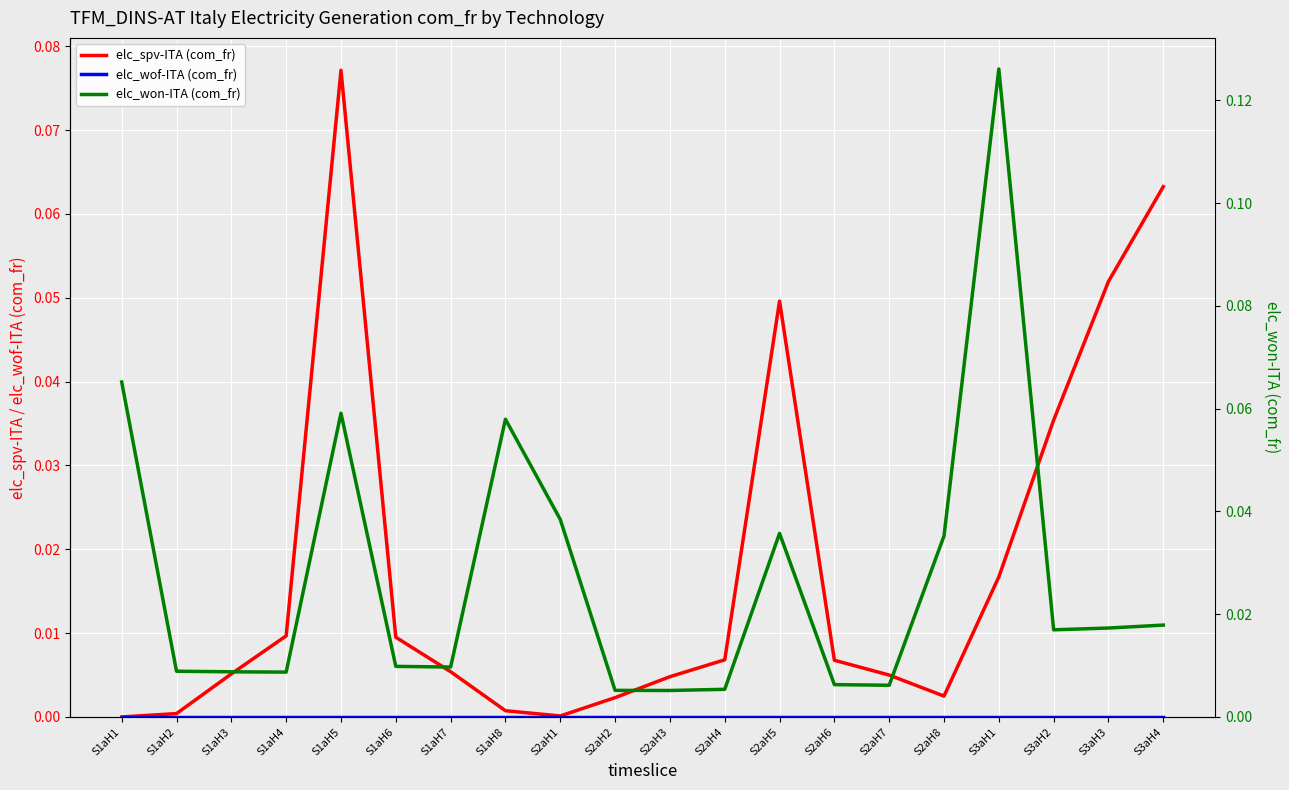

How many times do elc_spv-ITA (com_fr) and elc_won-ITA (com_fr) cross each other?

5